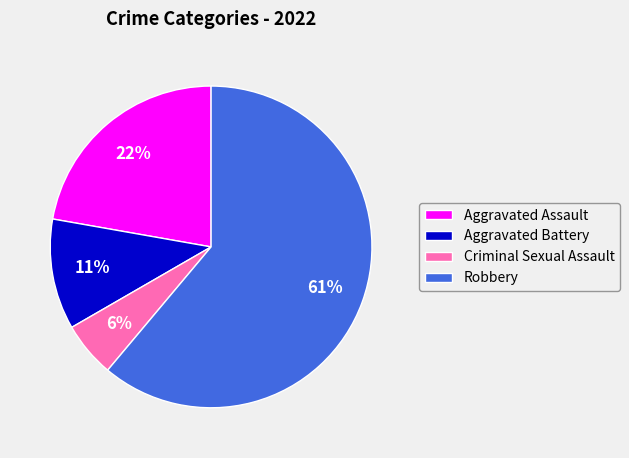

True or false: Robbery accounts for 61% of the total.

True